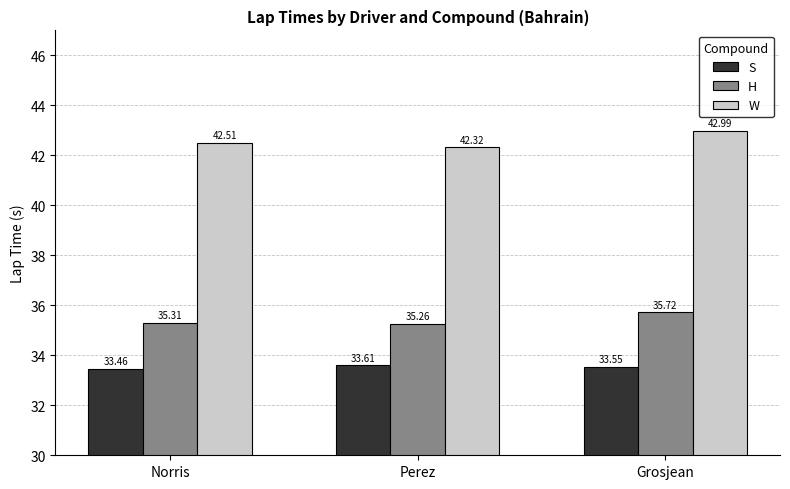

How many data points does each series have?

3